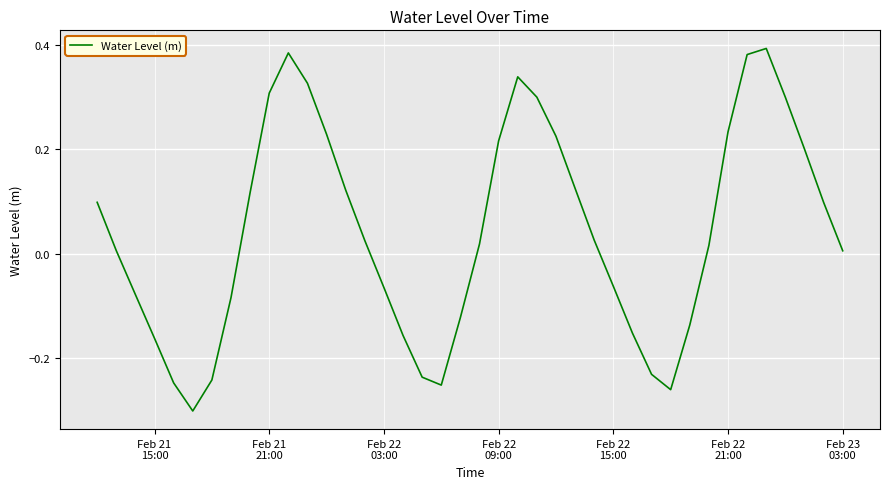

What is the difference between the maximum and minimum values?

0.7